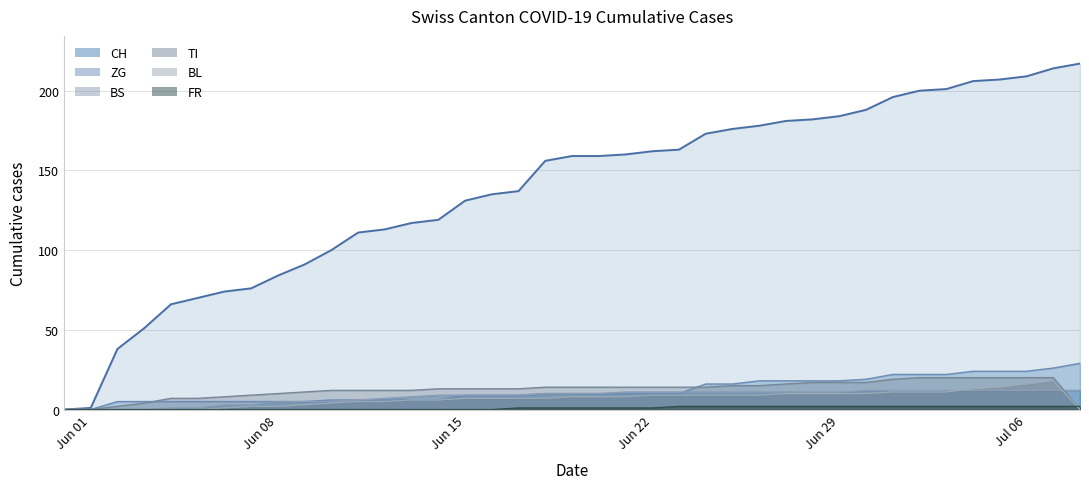

Count the number of data series in this chart.

6